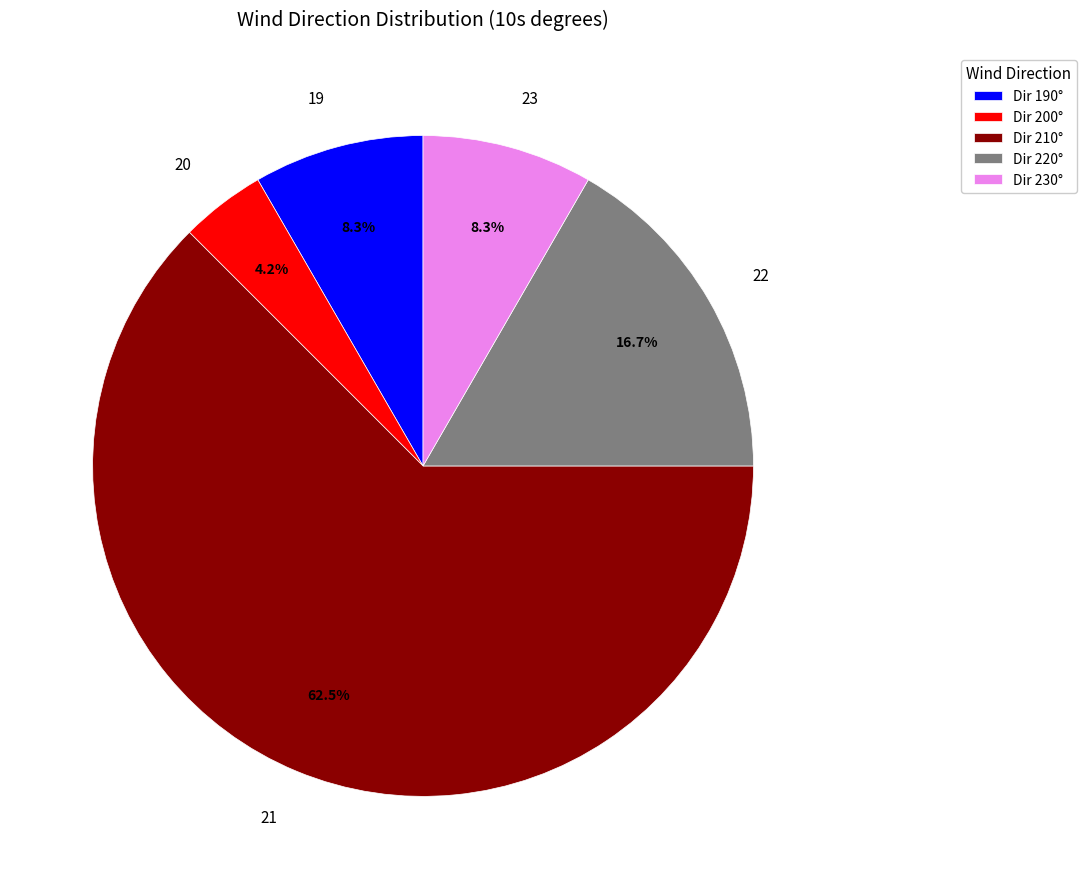

What is the ratio of the value at 22 to the value at 20?

4.0